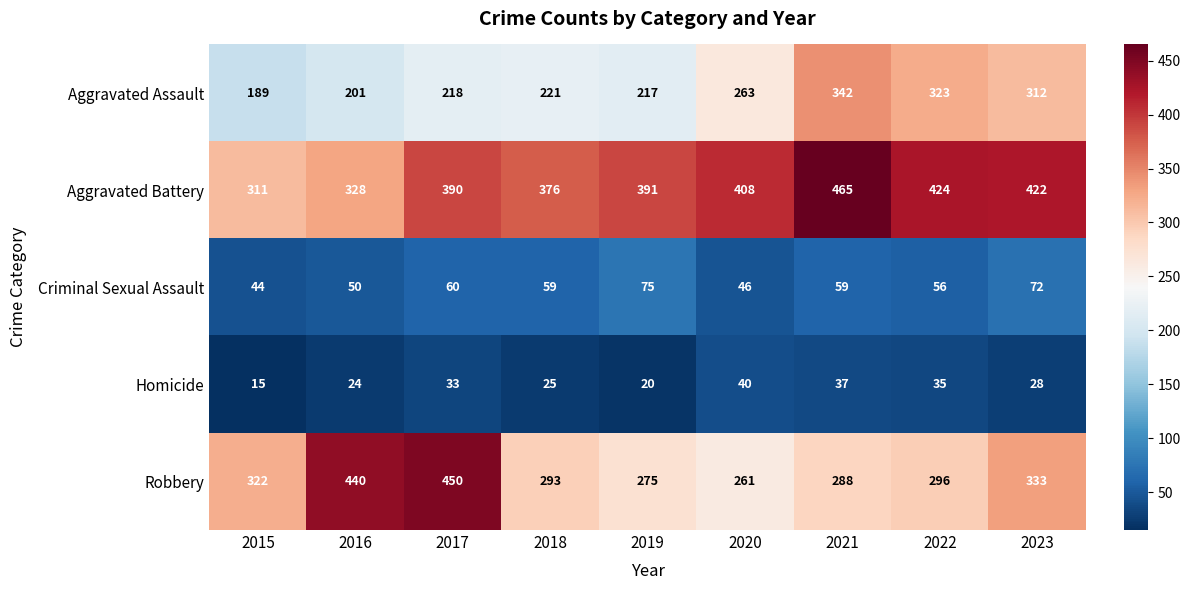

True or false: Homicide has a value of 47 at 2022.

False